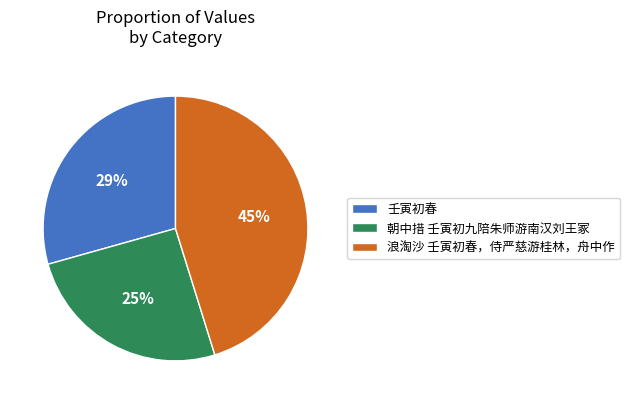

To the nearest percent, what percentage of the pie is 壬寅初春?

29%